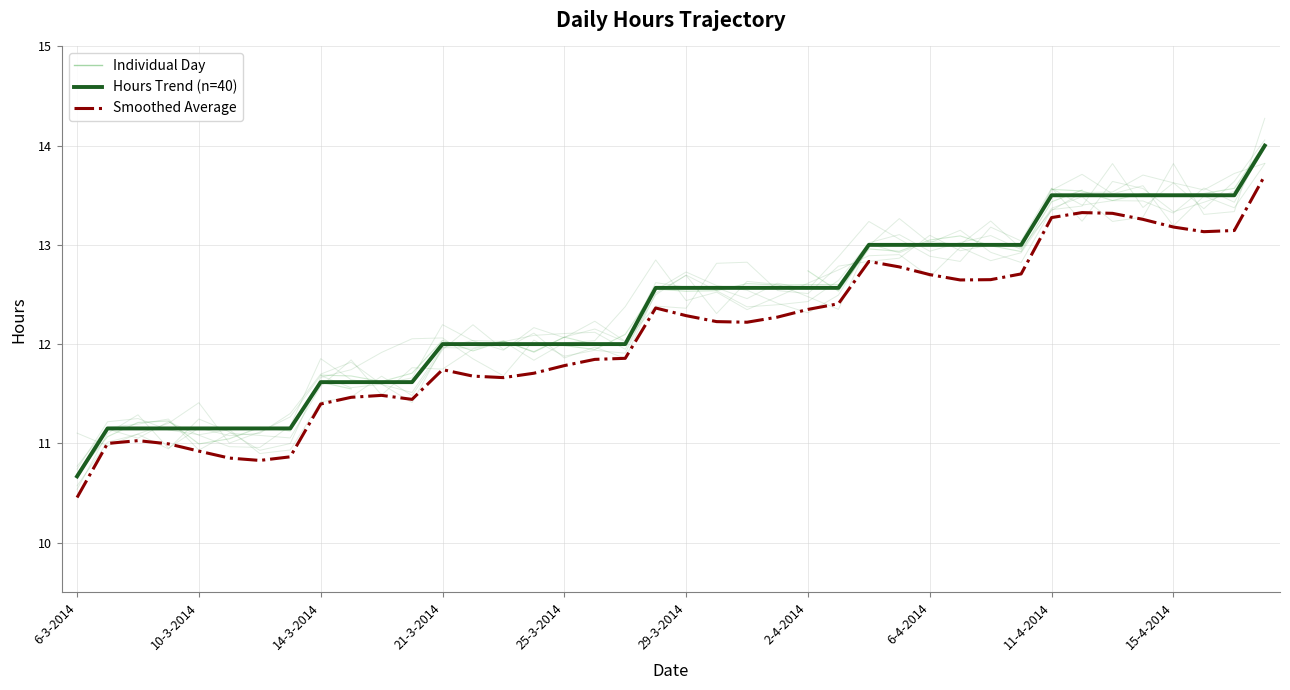

What is the difference between the maximum and second lowest values in the Hours Trend (n=40) series?

2.8